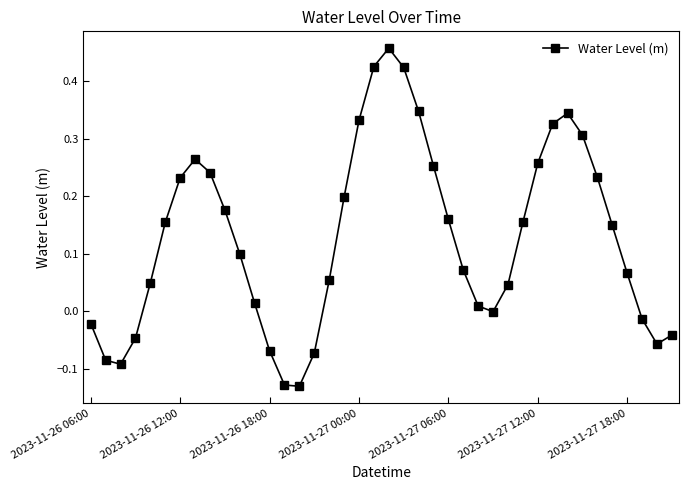

True or false: the data has more than 1 interior local peaks.

True